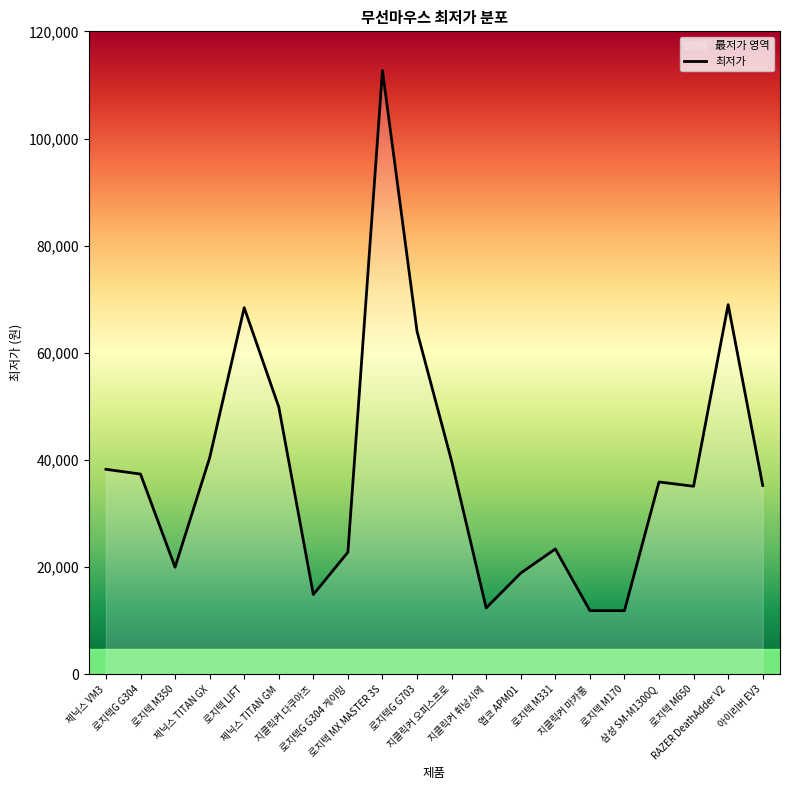

Rank the categories by value from lowest to highest.

로지텍 M170, 지클릭커 마카롱, 지클릭커 휘낭시에, 지클릭커 다쿠아즈, 앱코 APM01, 로지텍 M350, 로지텍G G304 게이밍, 로지텍 M331, 로지텍 M650, 아이리버 EV3, 삼성 SM-M1300Q, 로지텍G G304, 제닉스 VM3, 지클릭커 오피스프로, 제닉스 TITAN GX, 제닉스 TITAN GM, 로지텍G G703, 로지텍 LIFT, RAZER DeathAdder V2, 로지텍 MX MASTER 3S